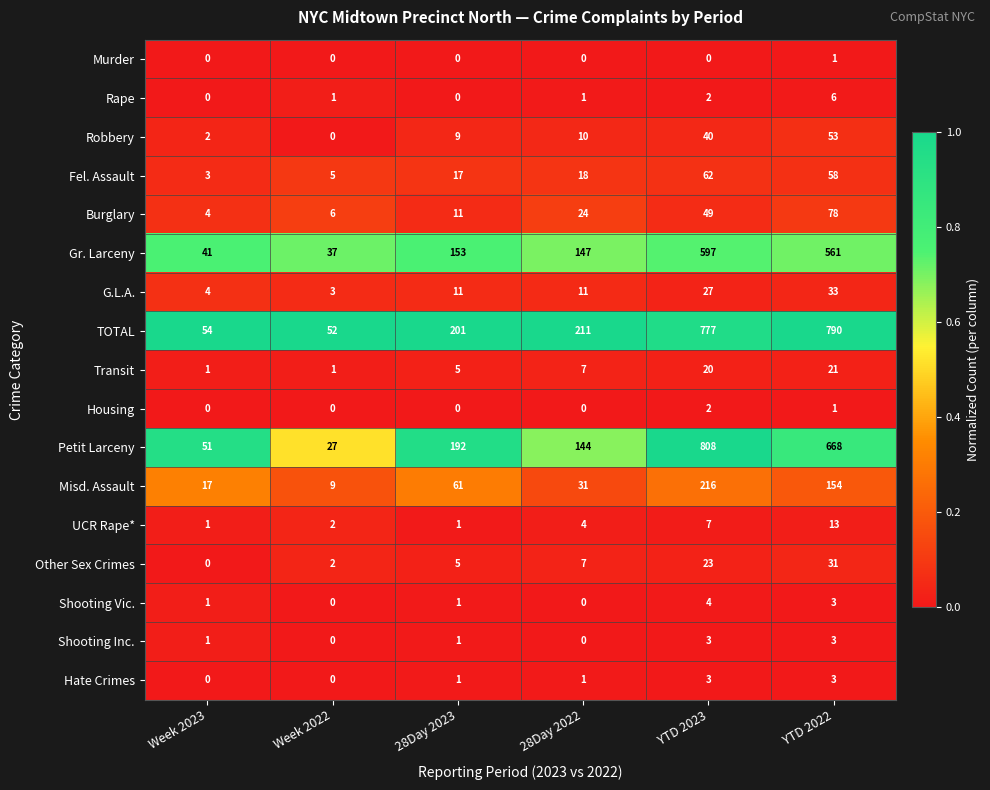

What is the spread (max minus min) of values at 28Day 2022?

211